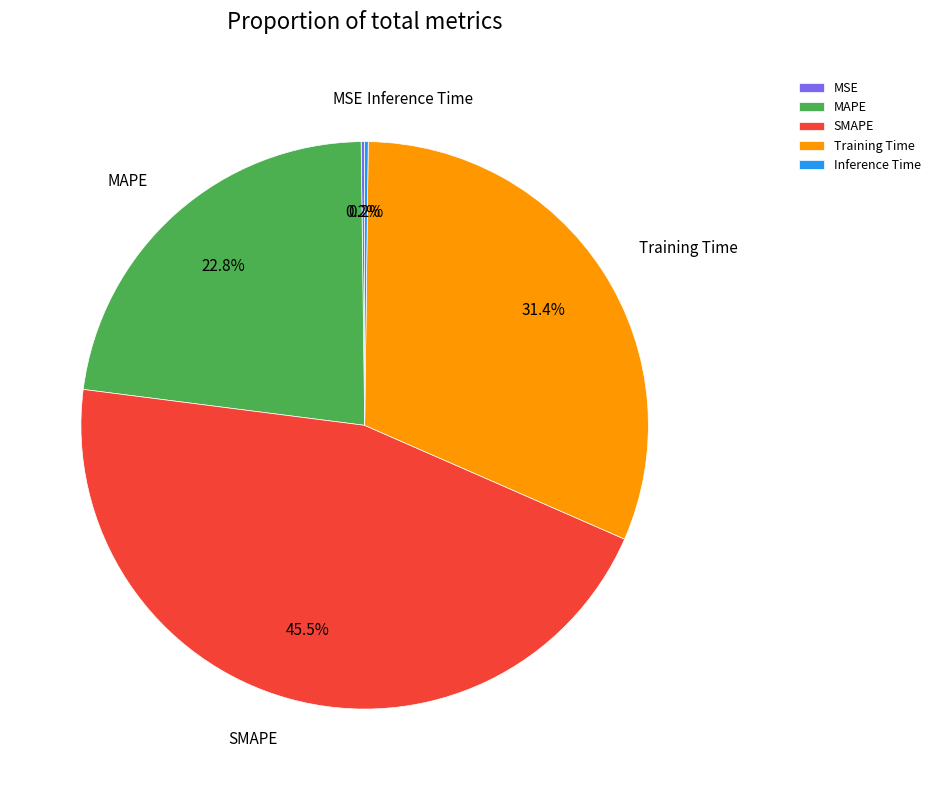

Which slice is the largest?

SMAPE